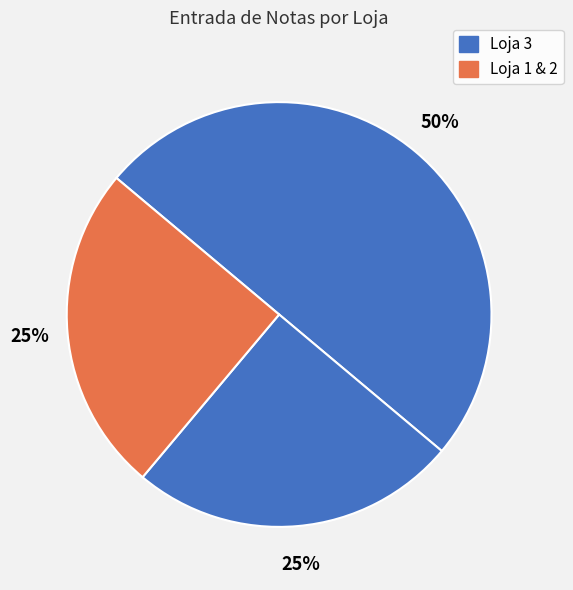

How many slices are in this pie chart?

3